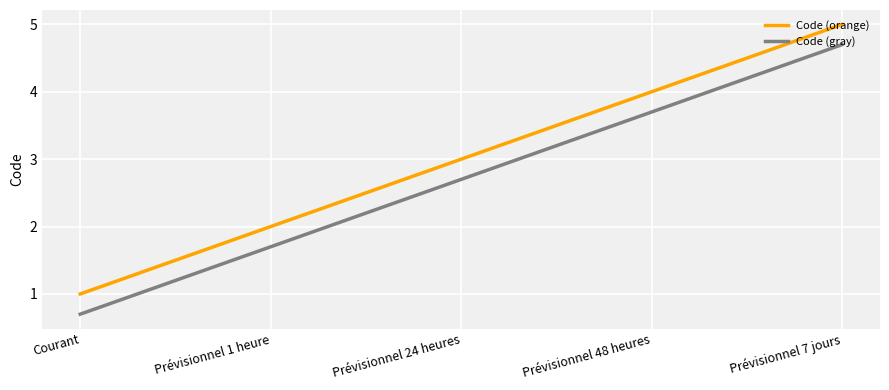

True or false: Code (gray) and Code (orange) cross at least once.

False